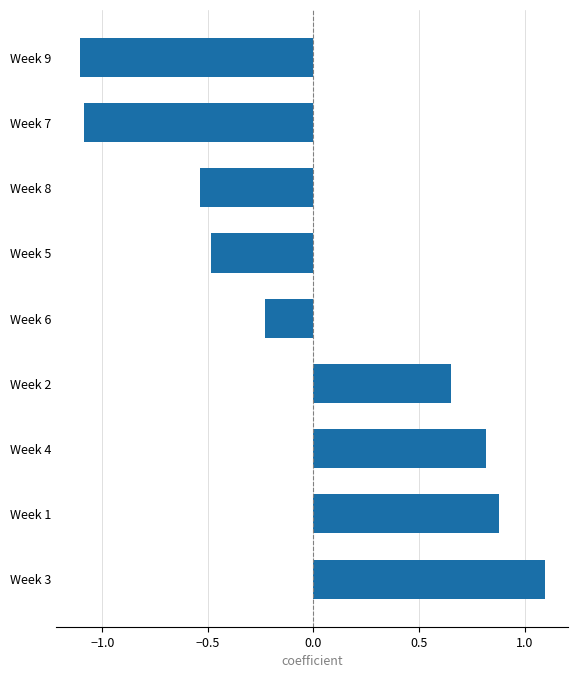

Which has a higher value, Week 7 or Week 8?

Week 8